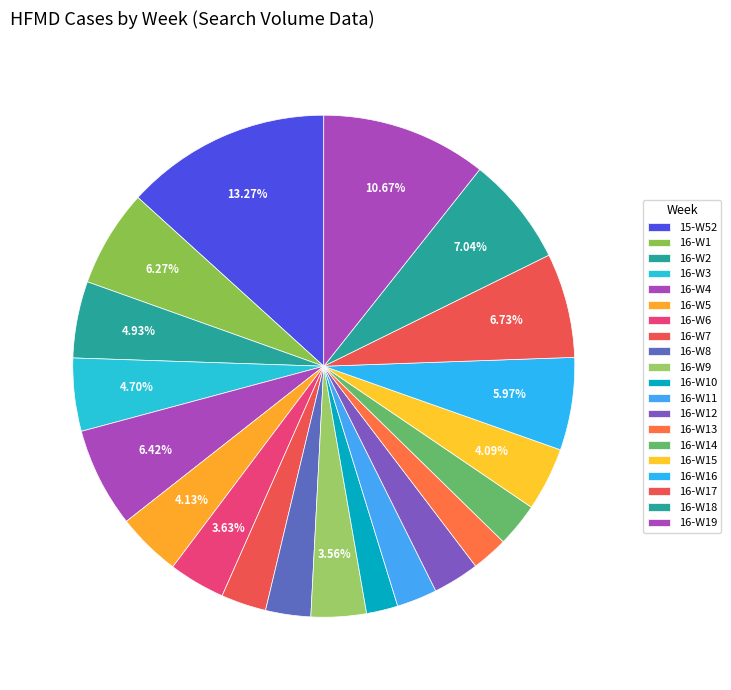

How many segments does this pie chart have?

20